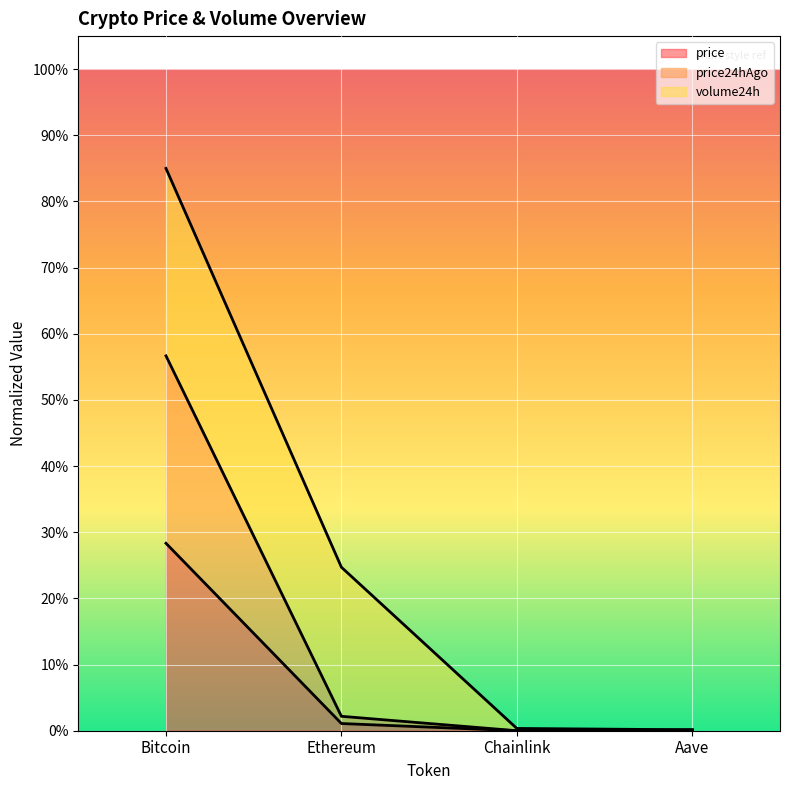

Does the chart display data point markers on the line(s)?

No